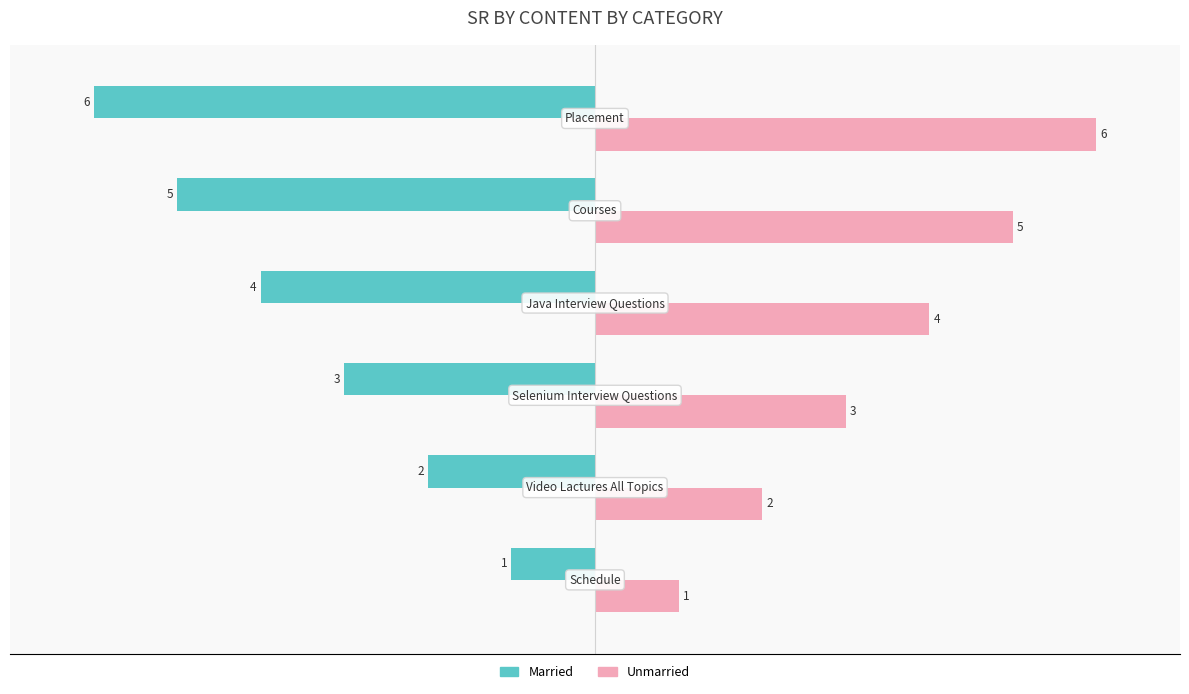

How many Unmarried values are between 2 and 5?

4